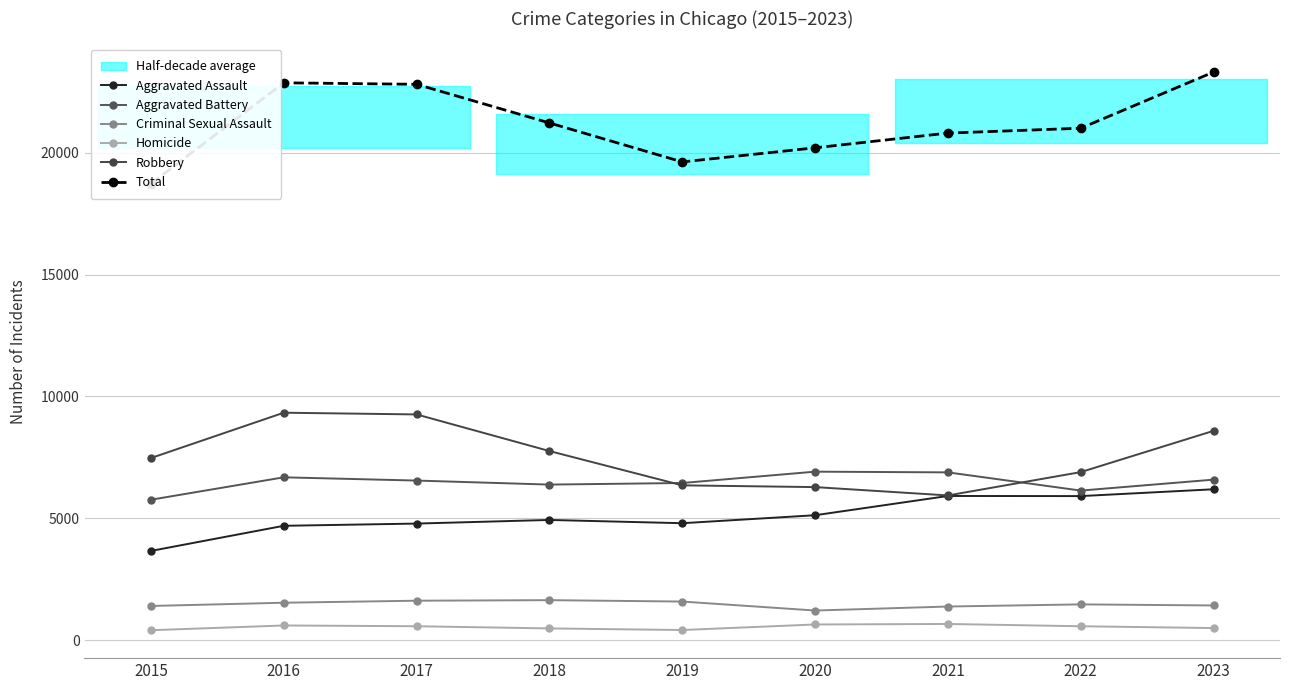

How many data points does each series have?

9